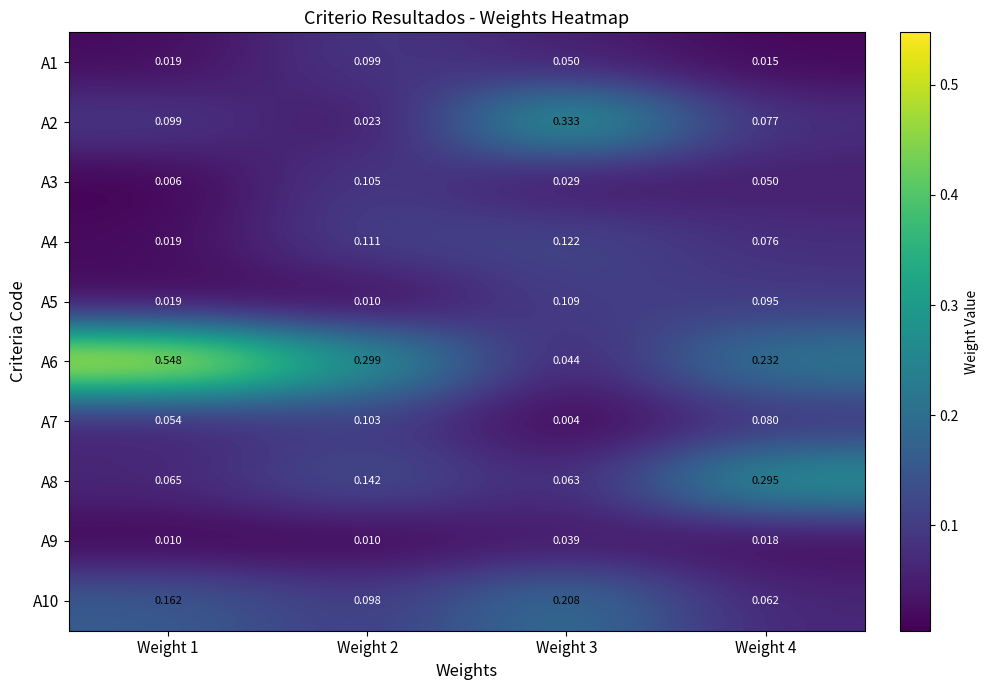

Rank the series at Weight 3 from highest to lowest value.

A2, A10, A4, A5, A8, A1, A6, A9, A3, A7